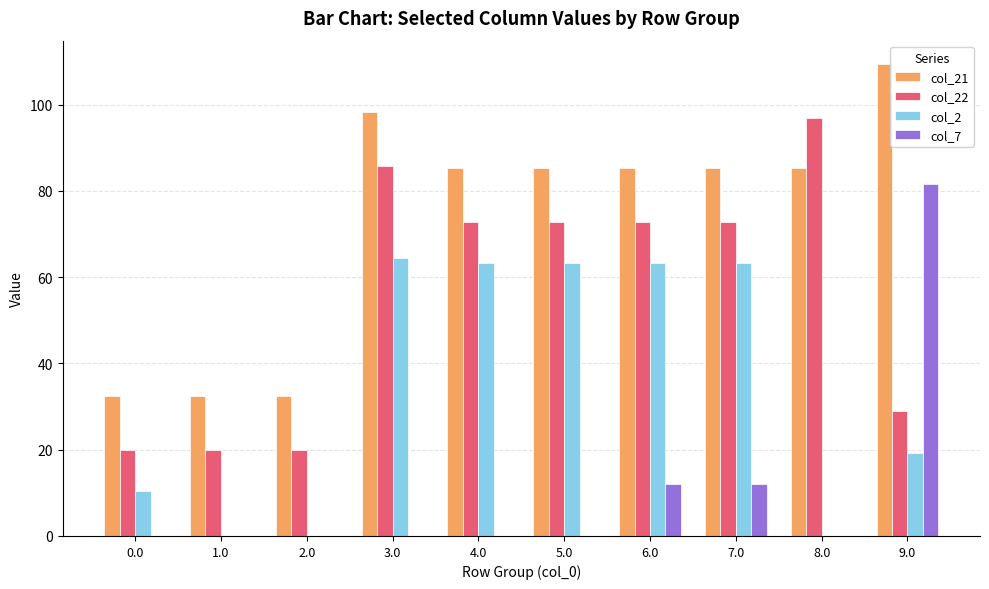

Are the bars grouped side by side (vs. stacked)?

Yes